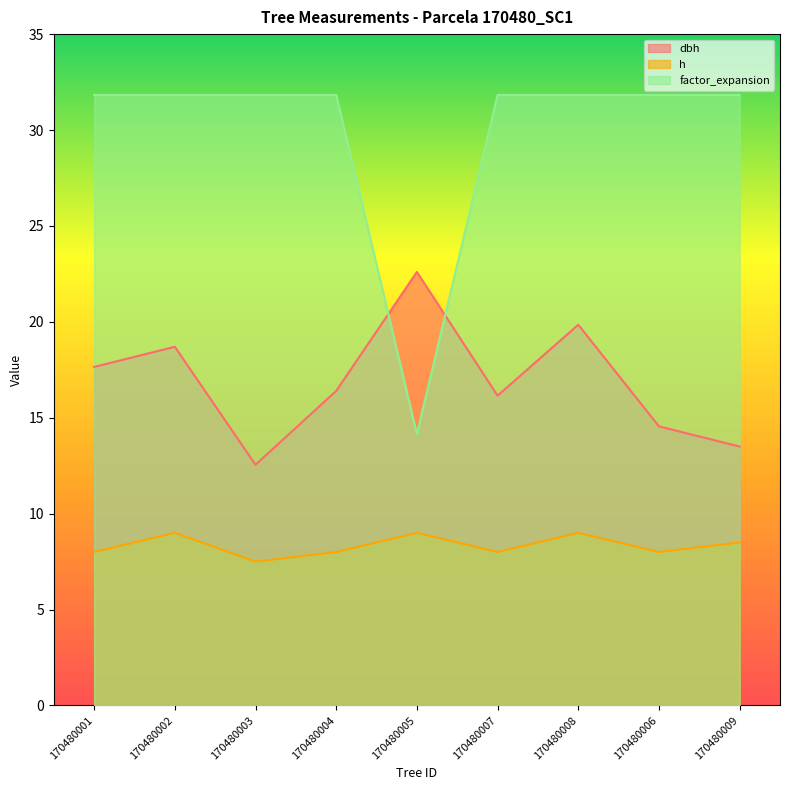

What position from the right is 170480004?

6